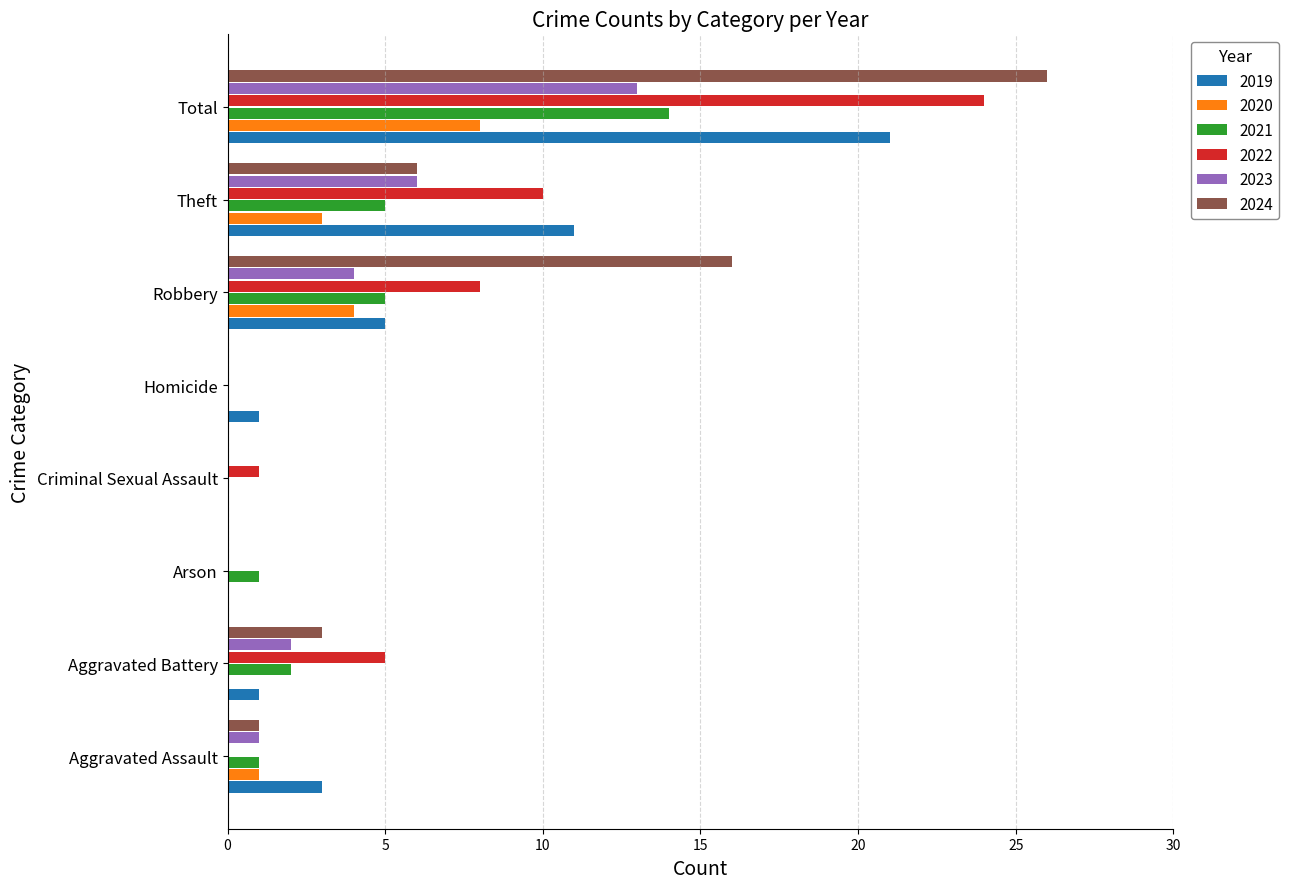

What is the sum of the 2019 values at Aggravated Assault and Theft?

14